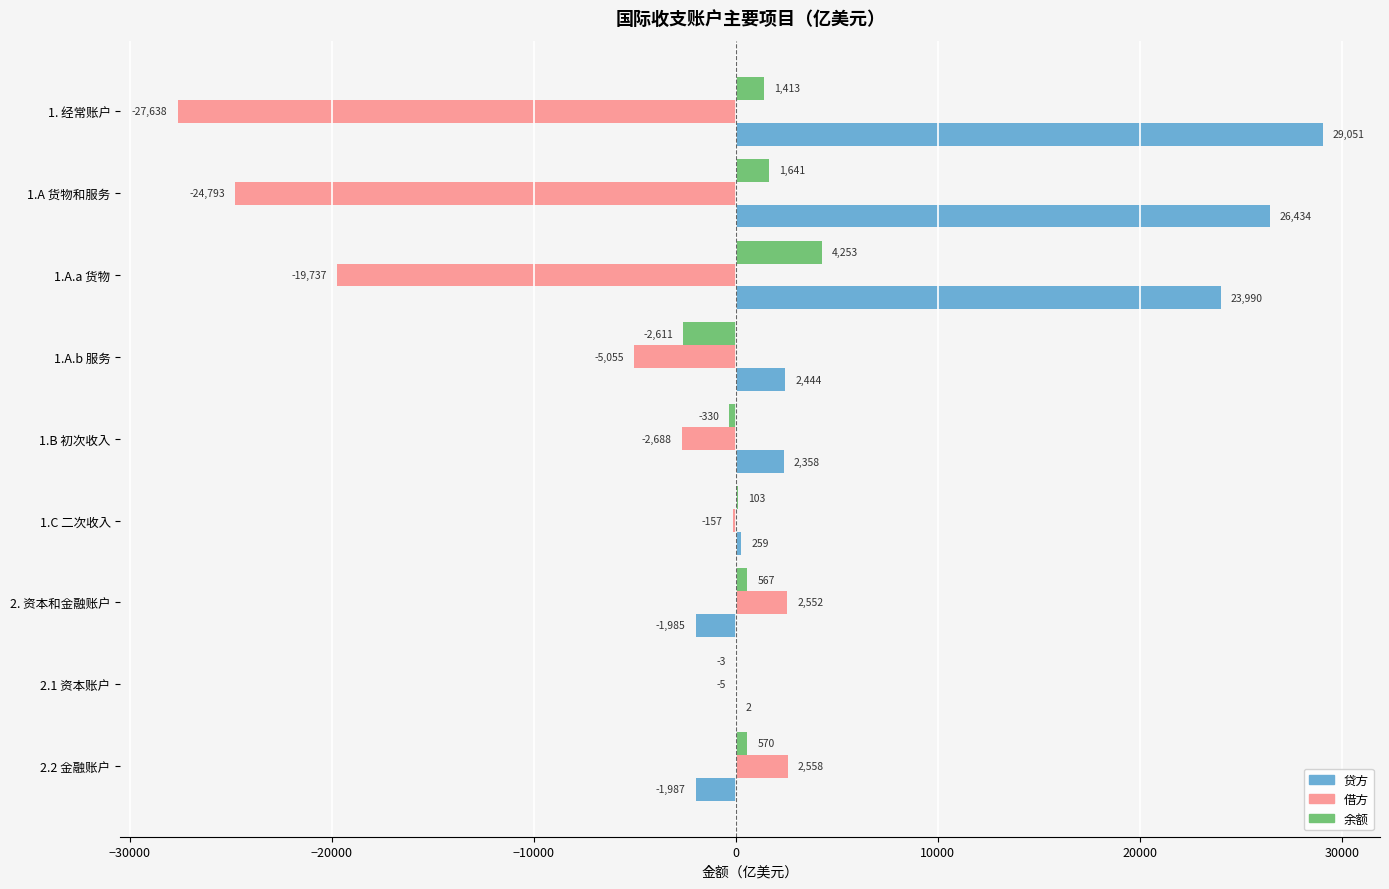

The 余额 series shows 102.5 at 1.C 二次收入. True or false?

True